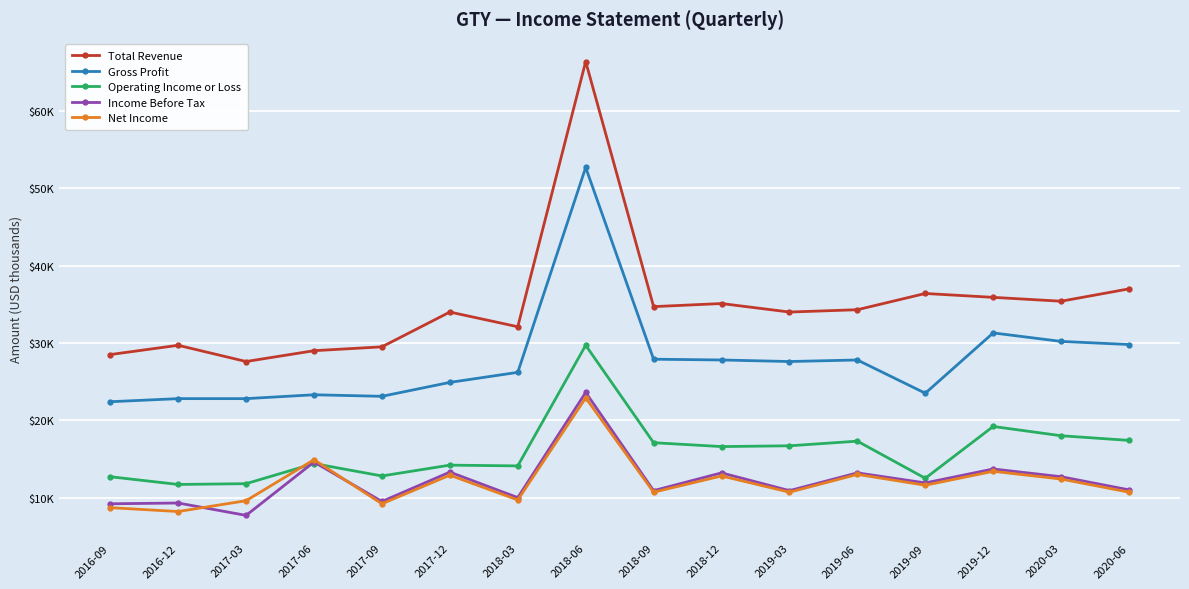

What is the average value of the Gross Profit series?

27756